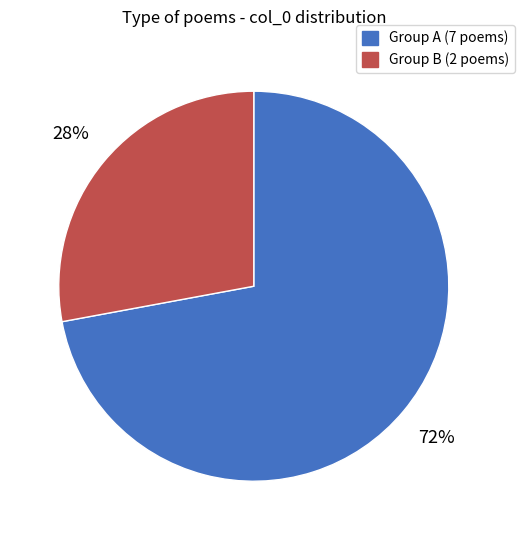

Is there any slice that represents more than half of the pie?

Yes